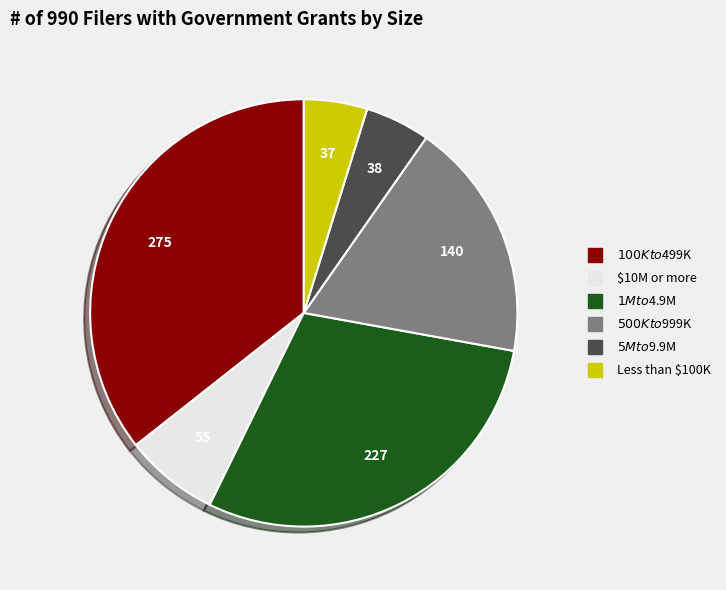

What is the ratio of the value at $1M to $4.9M to the value at Less than $100K?

6.1